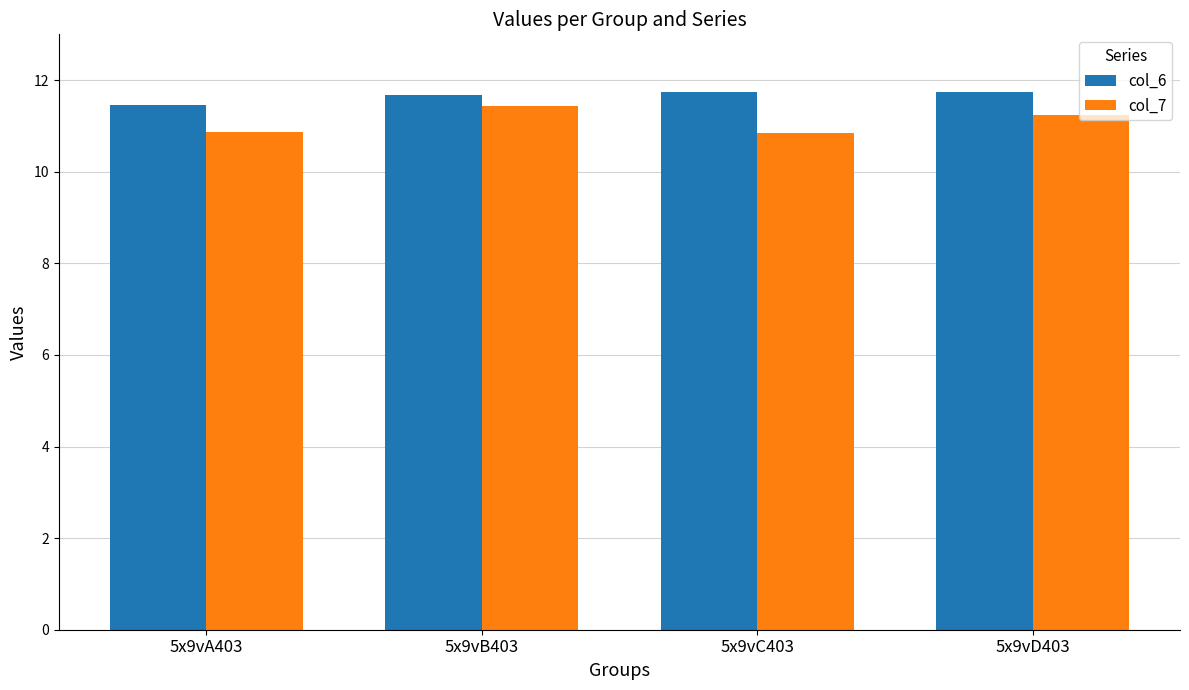

What is the maximum value shown in the chart?

11.7